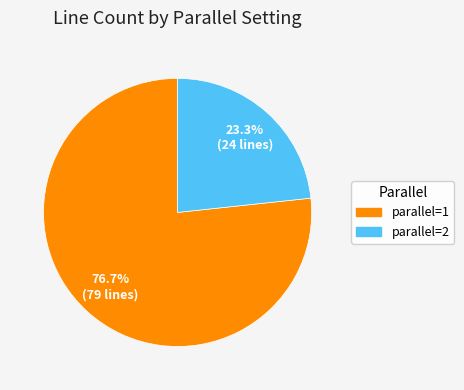

Does any single category account for the majority?

Yes